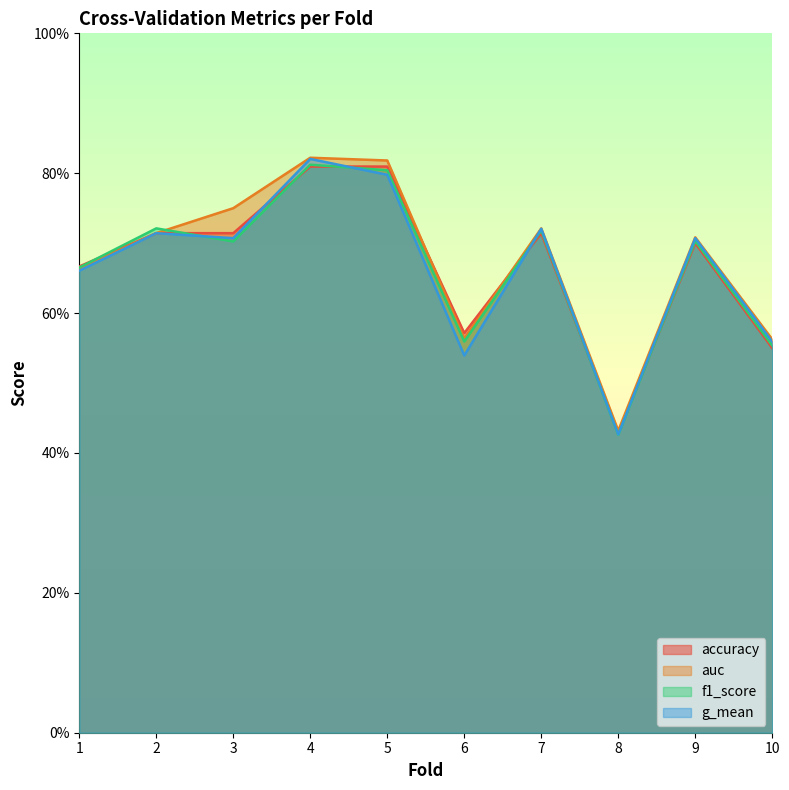

Does the chart have visible grid lines?

No